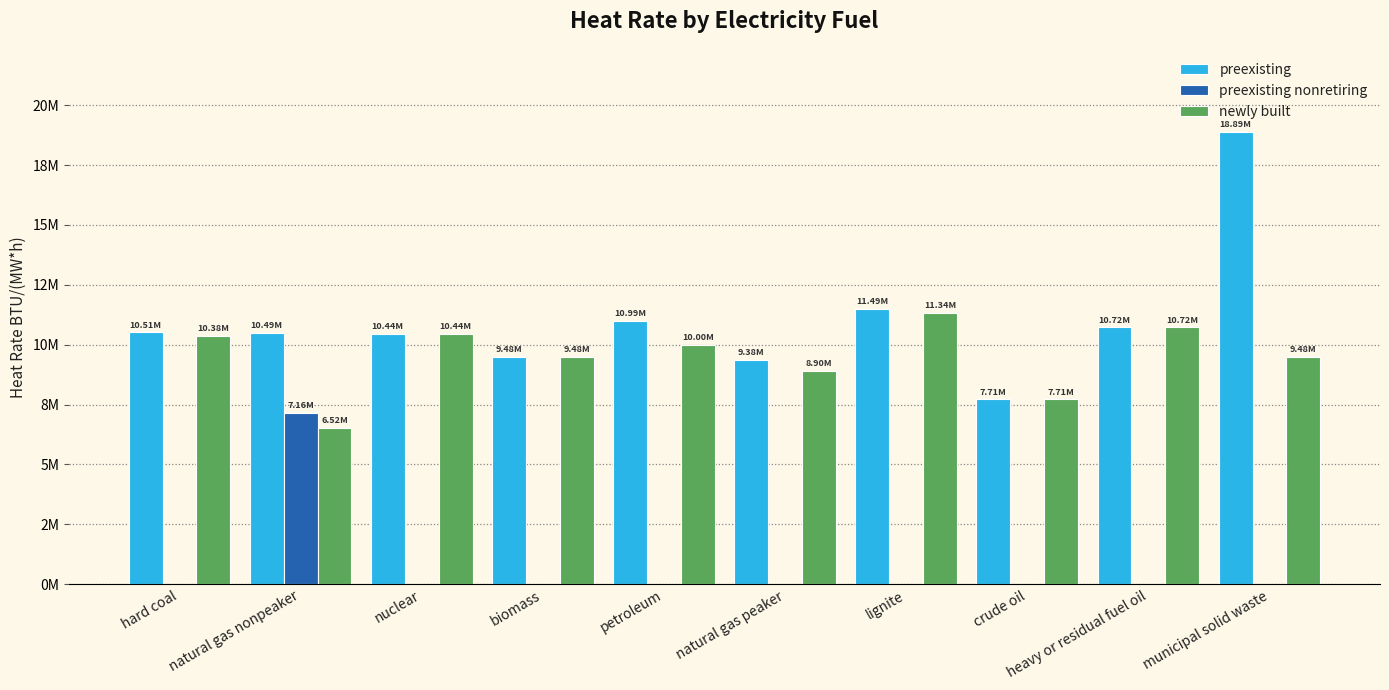

Rank the series at crude oil from lowest to highest value.

preexisting nonretiring, preexisting, newly built